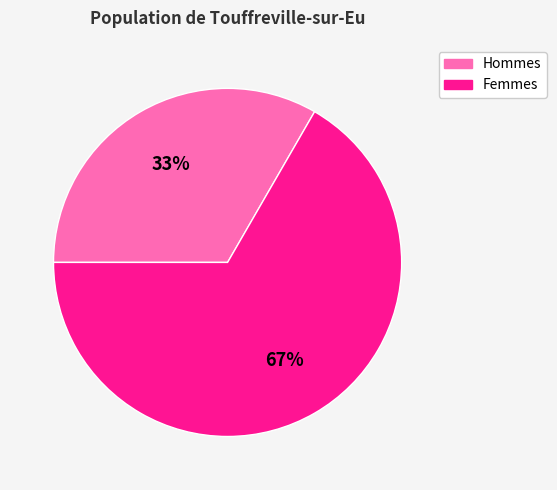

Between Hommes and Femmes, which is larger?

Femmes